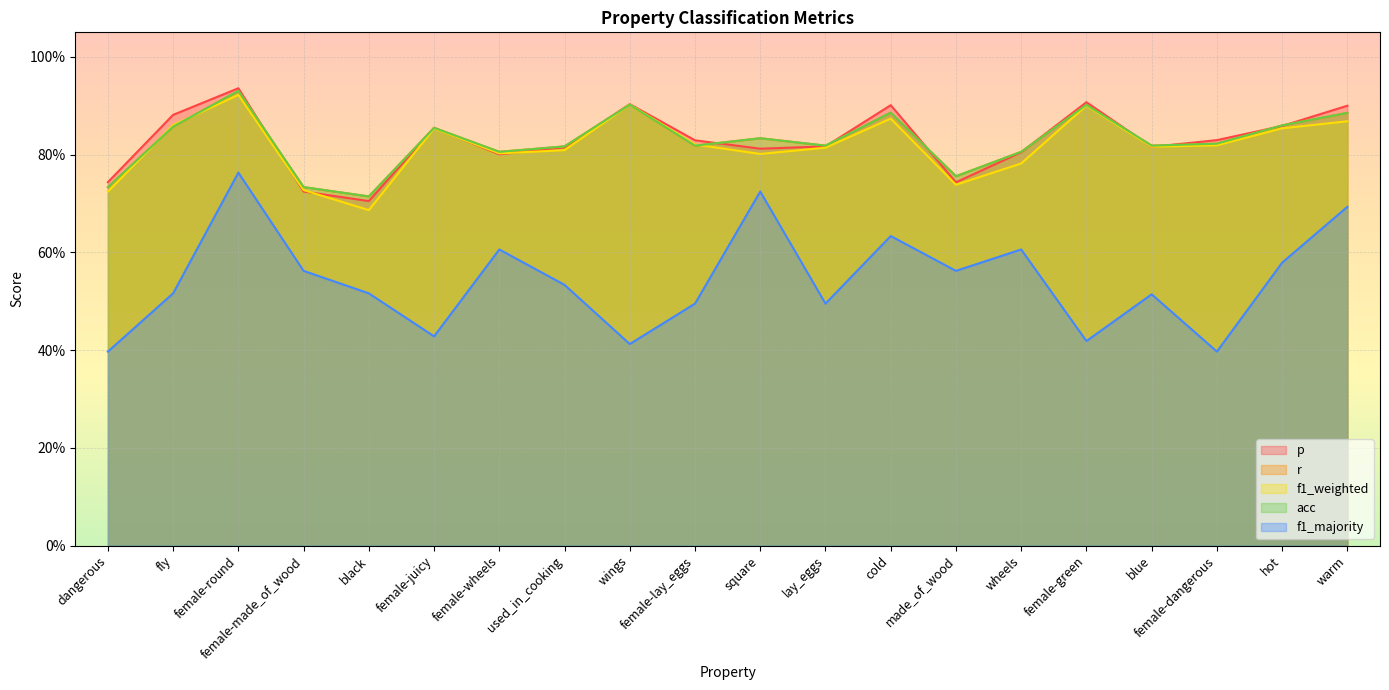

What is the minimum value for p?

0.7